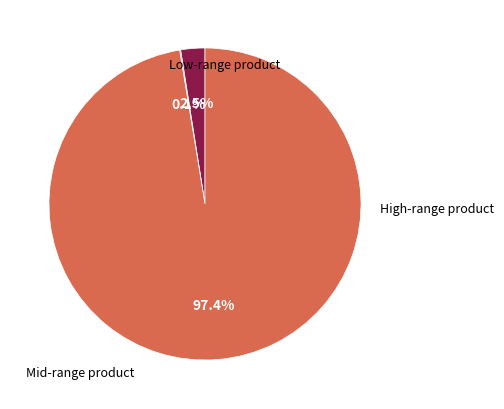

To the nearest percent, what is the average slice percentage?

33%